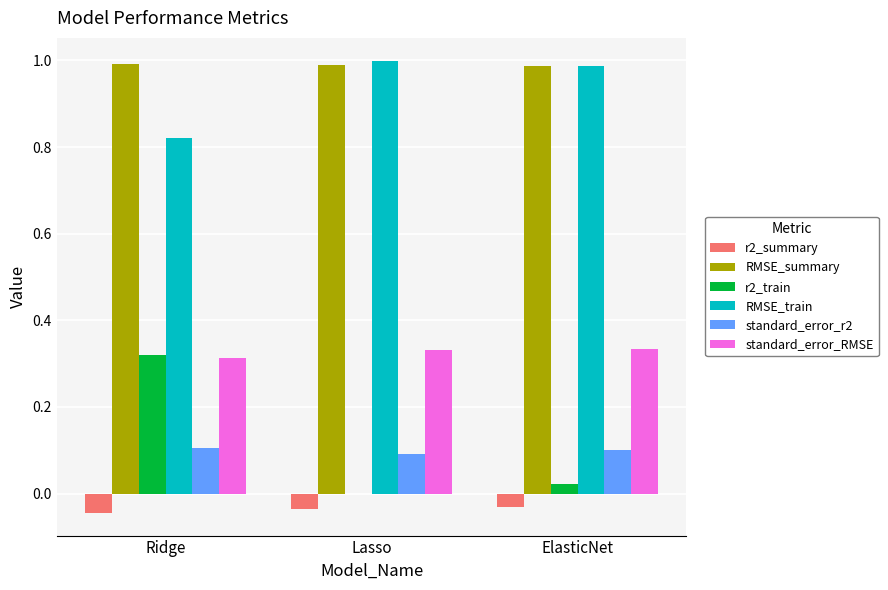

Which series has the largest total across all categories?

RMSE_summary